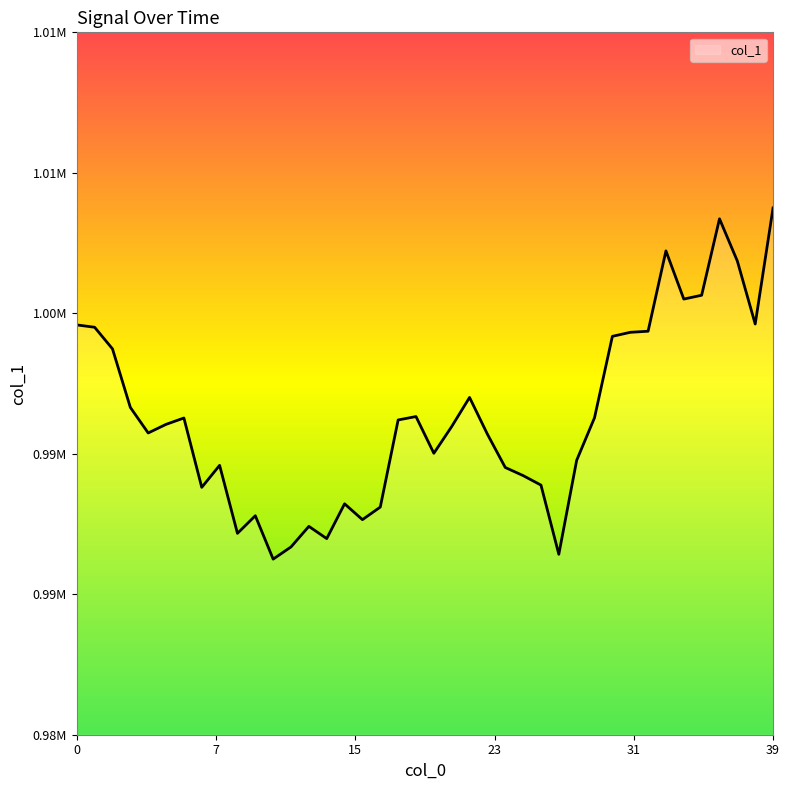

At which category does the chart reach its peak across all series?

39